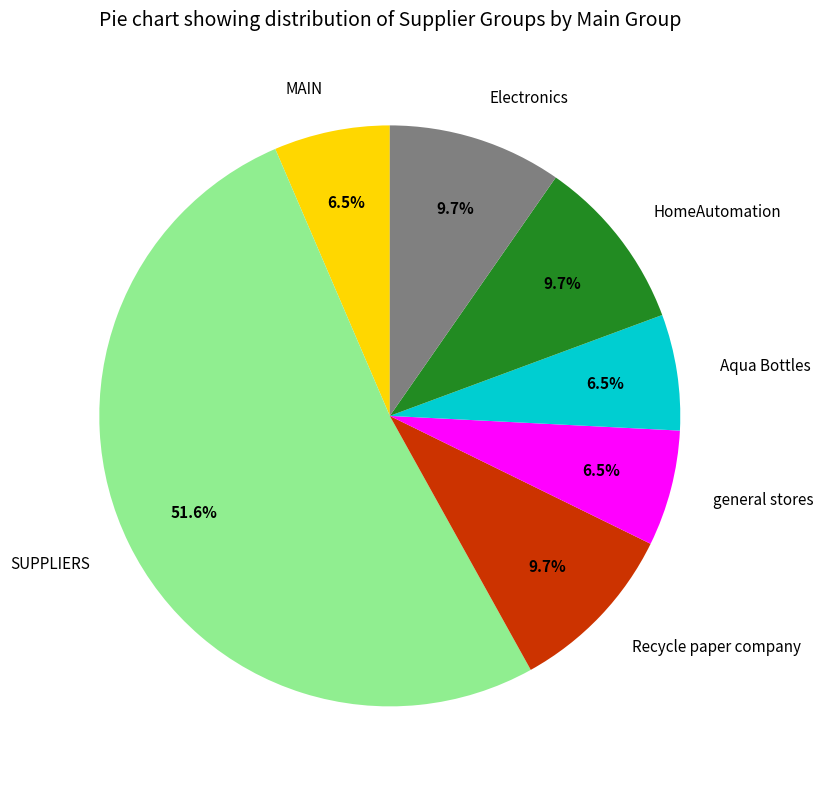

What is the largest slice in the pie chart?

SUPPLIERS